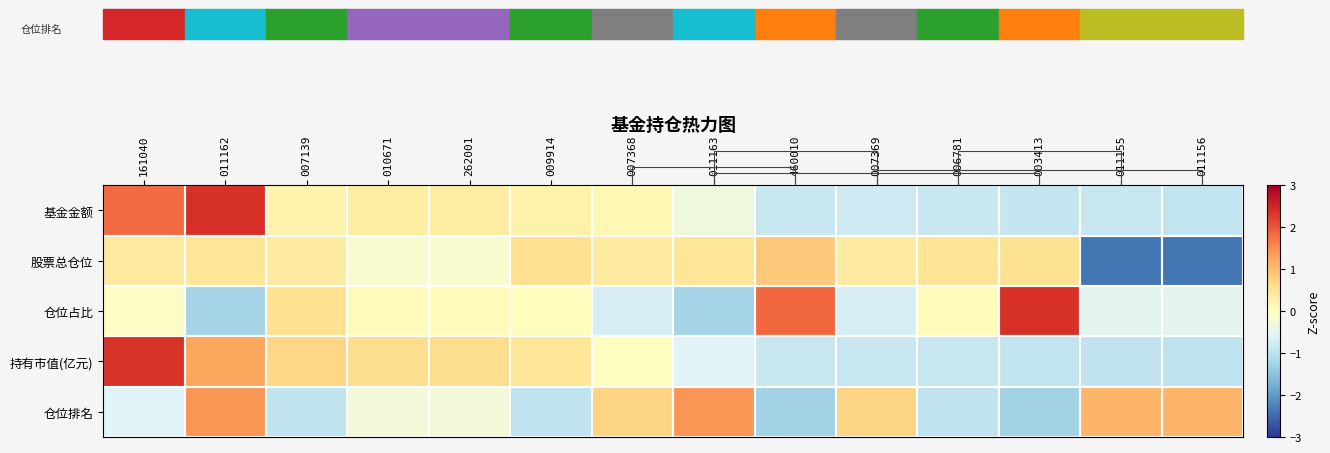

The value of 仓位排名 at 011156 is 1.1. True or false?

True